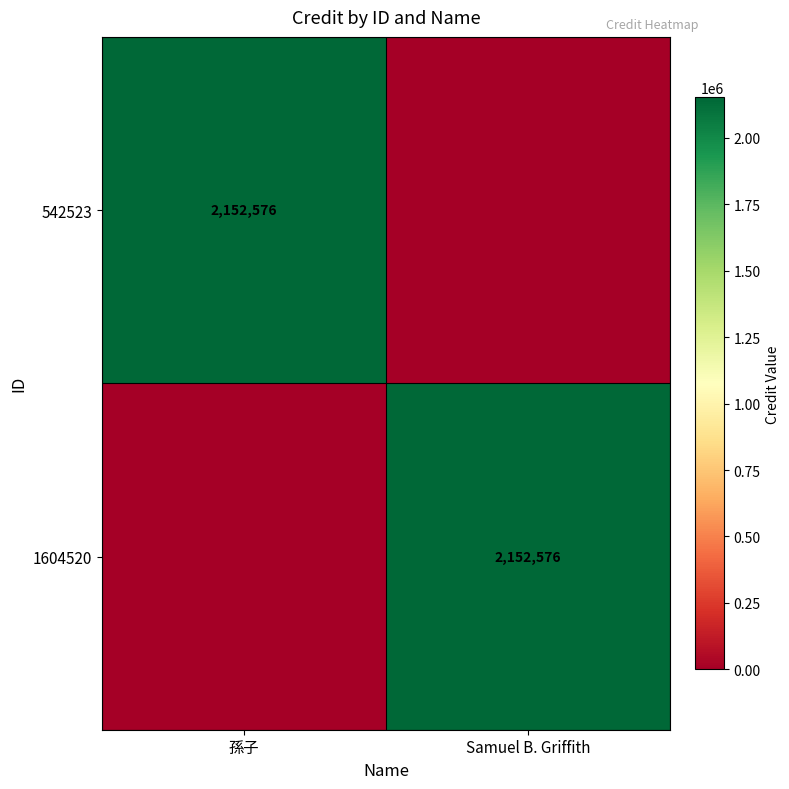

What is the spread (max minus min) of values at 孫子?

2152576